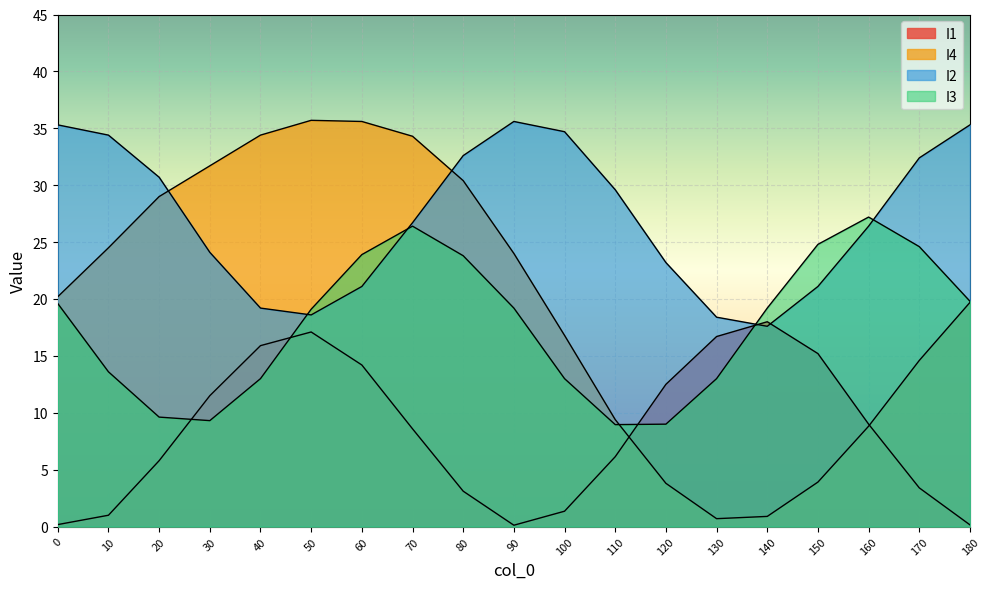

What is the value of the I1 point at the 3rd from the left?

5.8